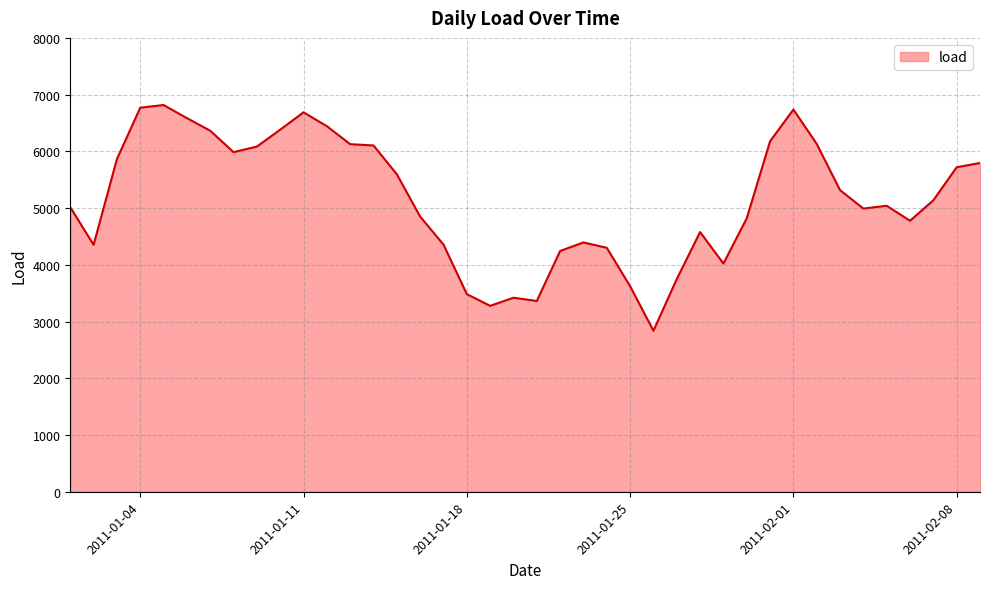

What is the minimum value shown in the chart?

2837.5